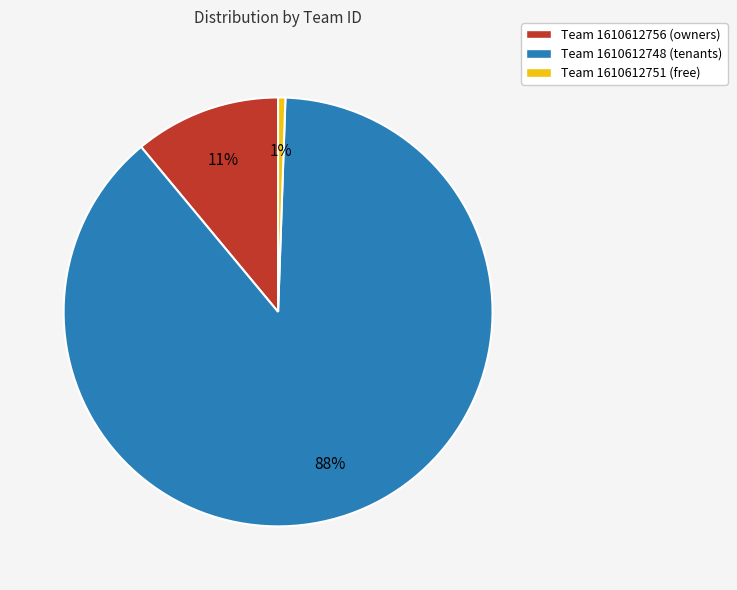

To the nearest percent, what portion does Team 1610612751 (free) represent?

1%